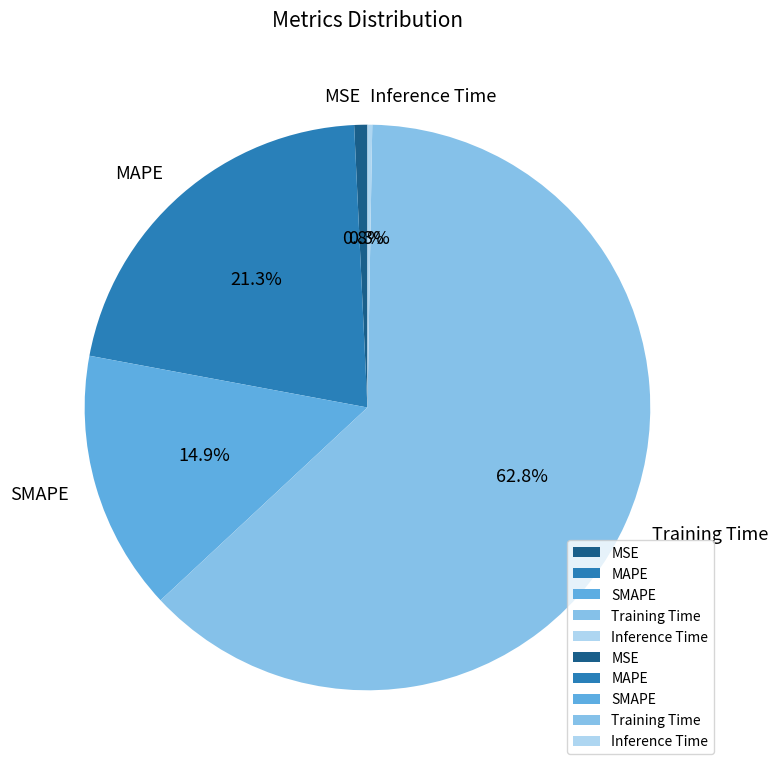

Is it true that SMAPE is 4% of the pie?

False